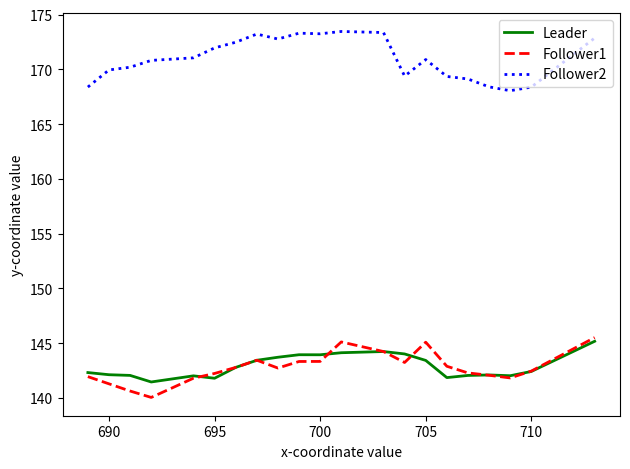

True or false: Leader and Follower2 intersect in this chart.

False